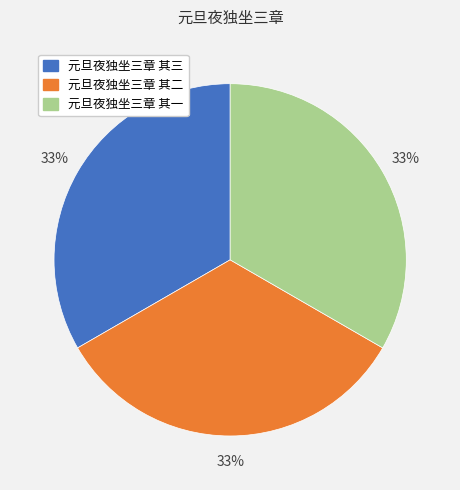

Combined, do 元旦夜独坐三章 其三 and 元旦夜独坐三章 其一 account for over 50%?

Yes